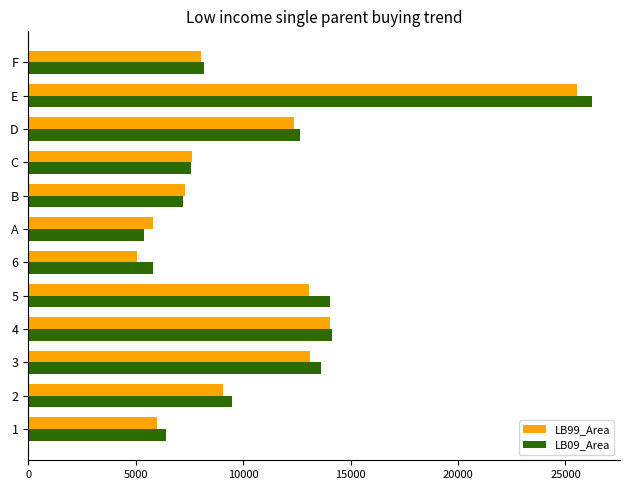

What is the difference between the second highest and second lowest values in the LB09_Area series?

8339.1